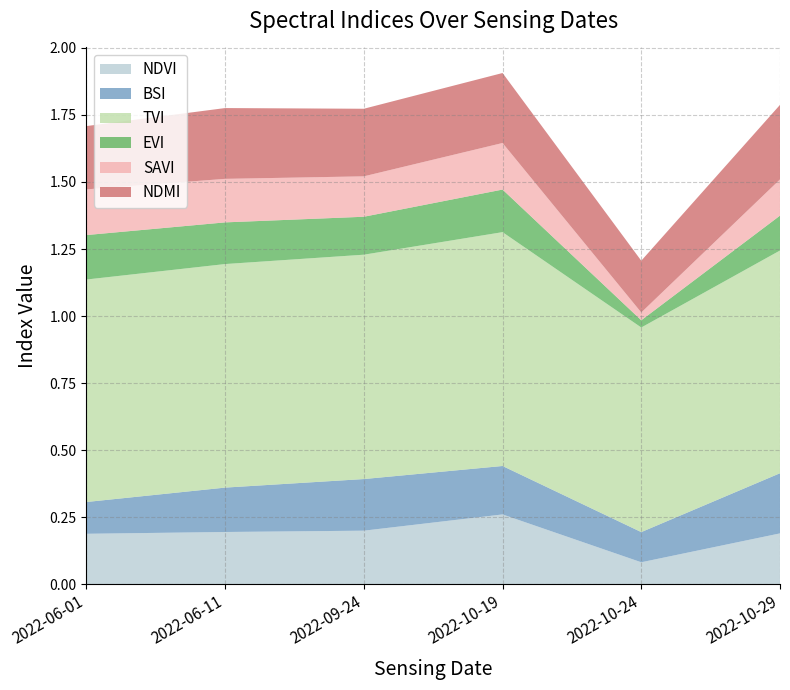

Reading left to right, what are all the values shown in this chart?

NDVI: 0.2	0.2	0.2	0.3	0.1	0.2
BSI: 0.1	0.2	0.2	0.2	0.1	0.2
TVI: 0.8	0.8	0.8	0.9	0.8	0.8
EVI: 0.2	0.2	0.1	0.2	0.0	0.1
SAVI: 0.2	0.2	0.2	0.2	0.0	0.1
NDMI: 0.2	0.3	0.3	0.3	0.2	0.3